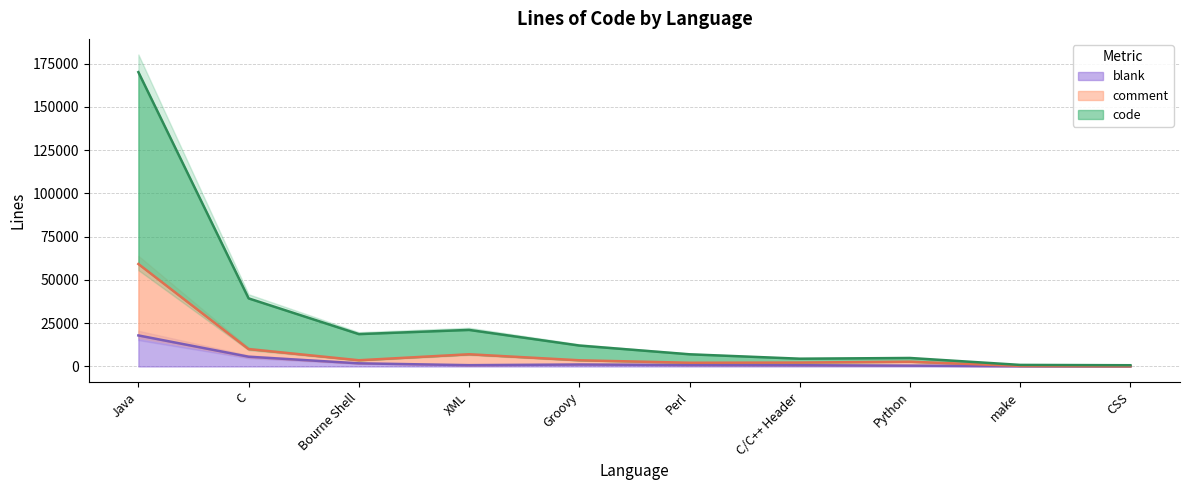

Reading right to left, extract all data points from this chart.

blank: CSS=113	make=195	Python=467	C/C++ Header=707	Perl=832	Groovy=1123	XML=739	Bourne Shell=1804	C=5625	Java=17931
comment: CSS=136	make=309	Python=2743	C/C++ Header=2253	Perl=2135	Groovy=3567	XML=7040	Bourne Shell=3585	C=10044	Java=59224
code: CSS=702	make=890	Python=4897	C/C++ Header=4483	Perl=7028	Groovy=12082	XML=21115	Bourne Shell=18693	C=39343	Java=170119